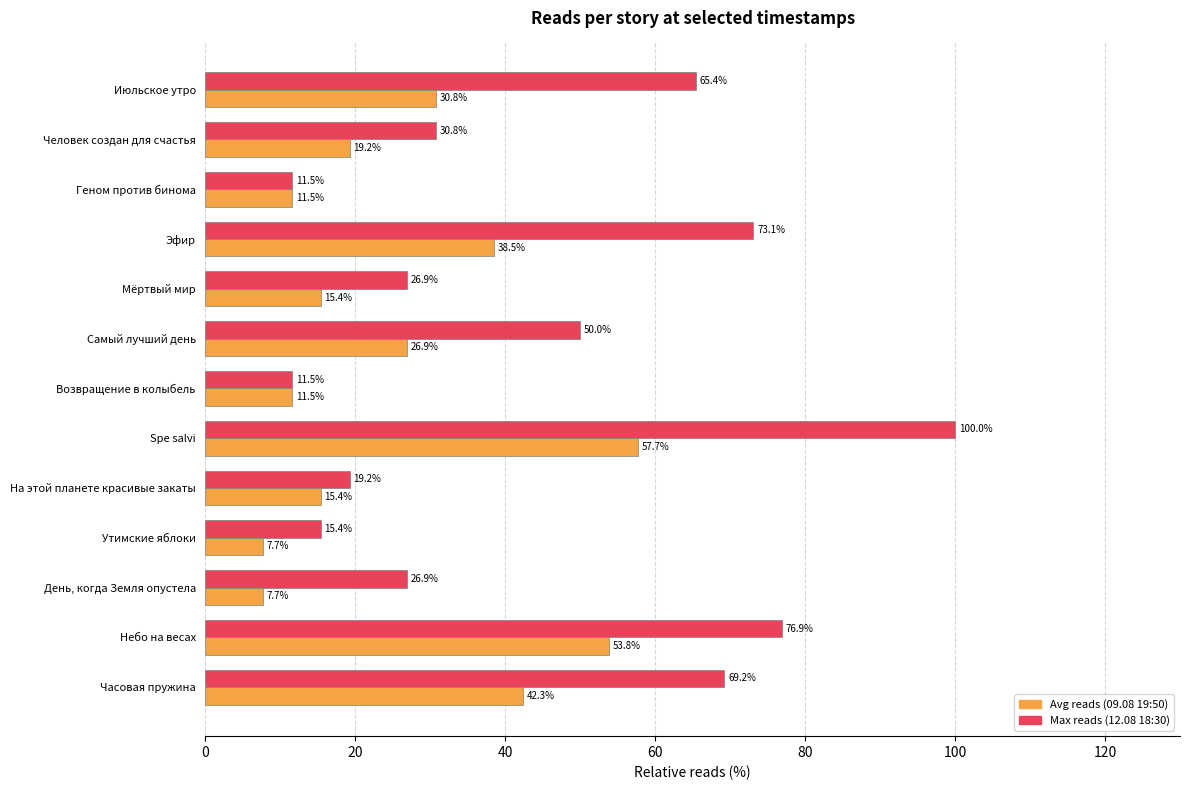

What is the maximum value shown in the chart?

100.0